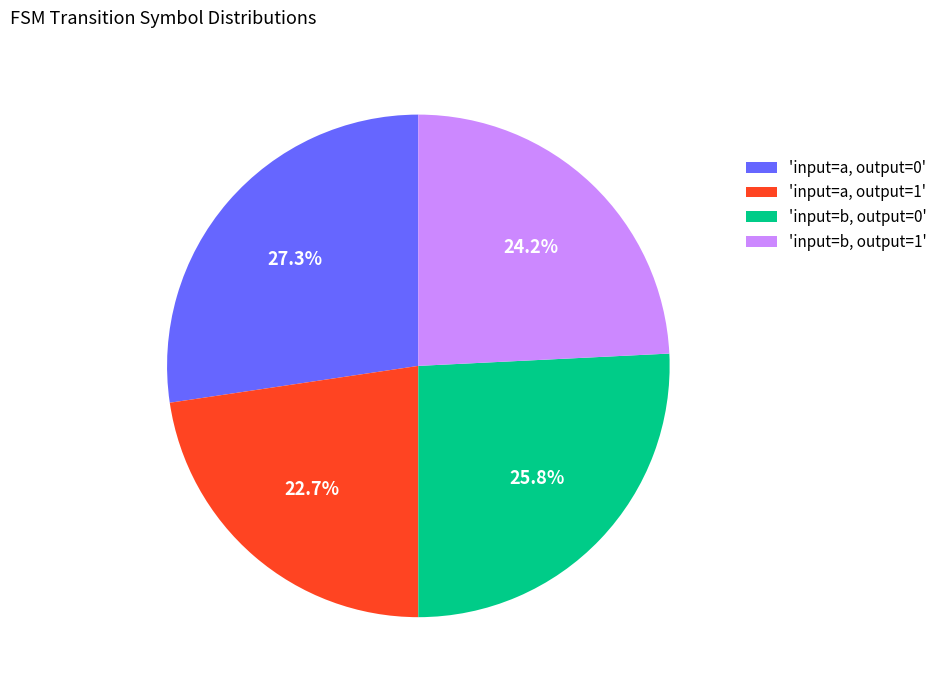

Which has a higher value, 'input=a, output=0' or 'input=b, output=0'?

'input=a, output=0'